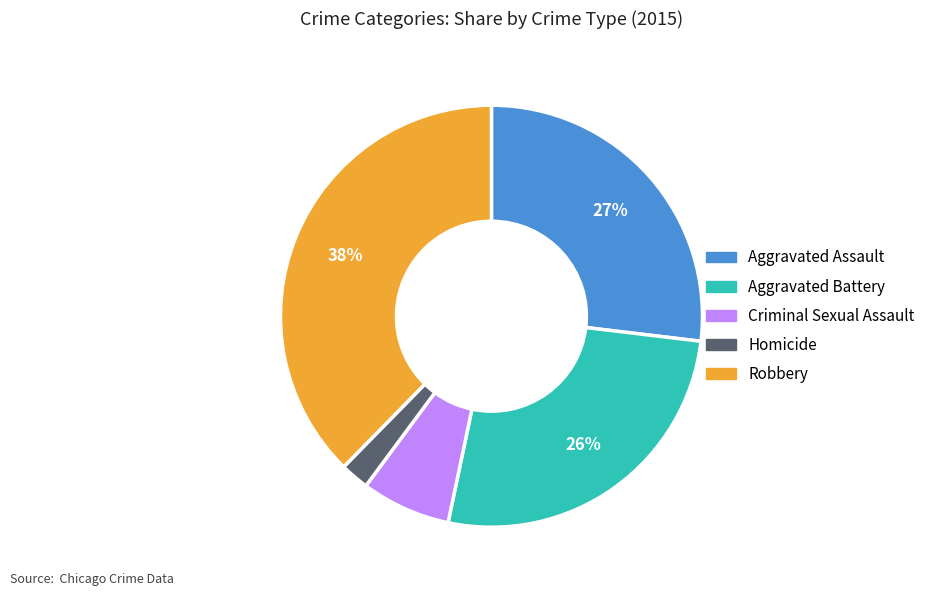

True or false: Robbery accounts for 33% of the total.

False